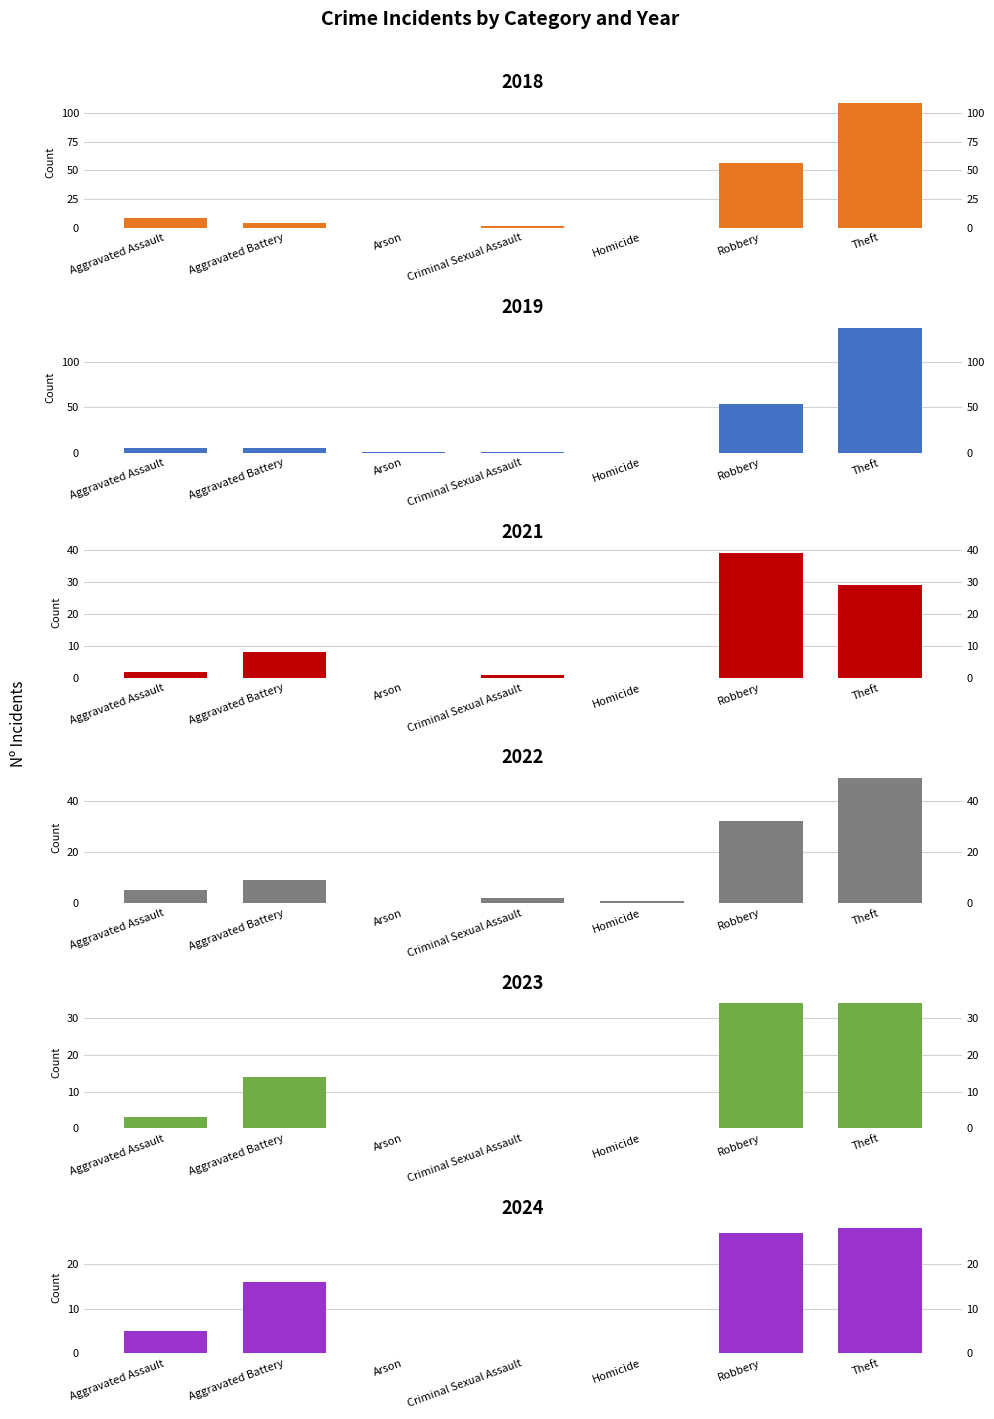

Which series has the largest total across all categories?

2019